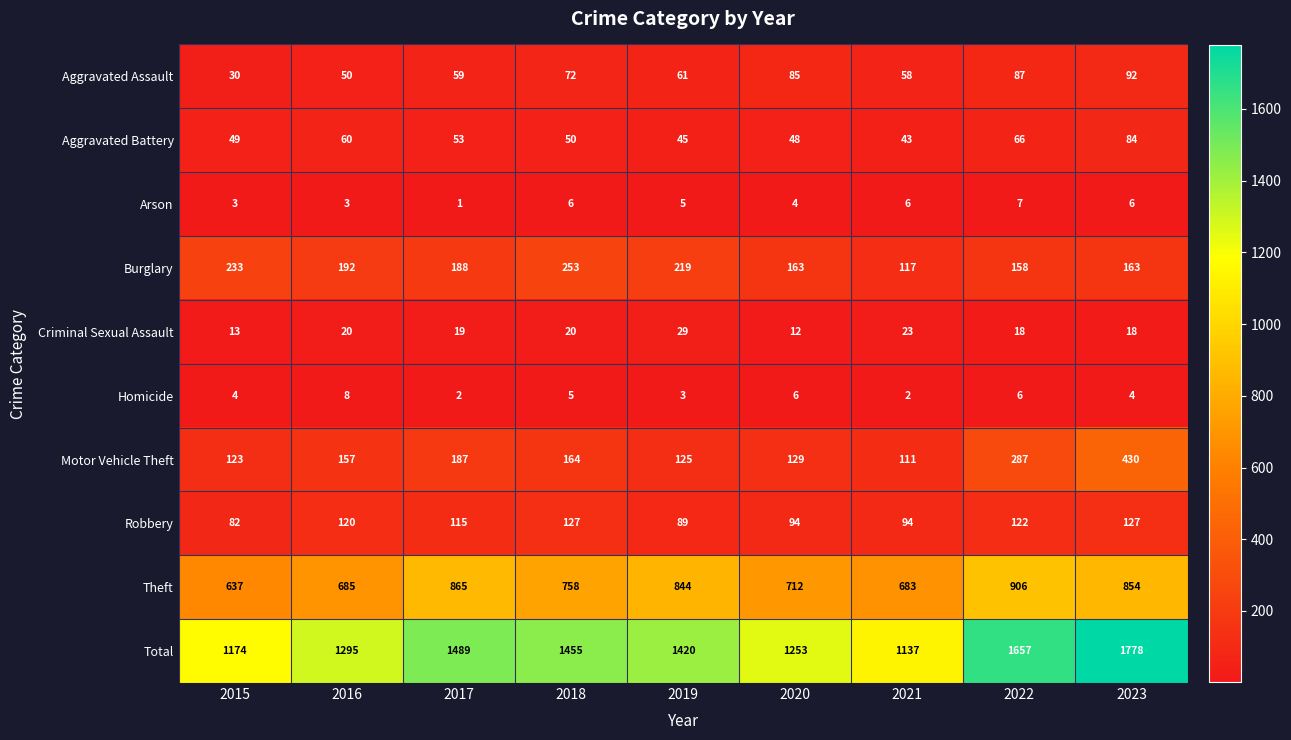

What is the maximum value shown in the chart?

1778